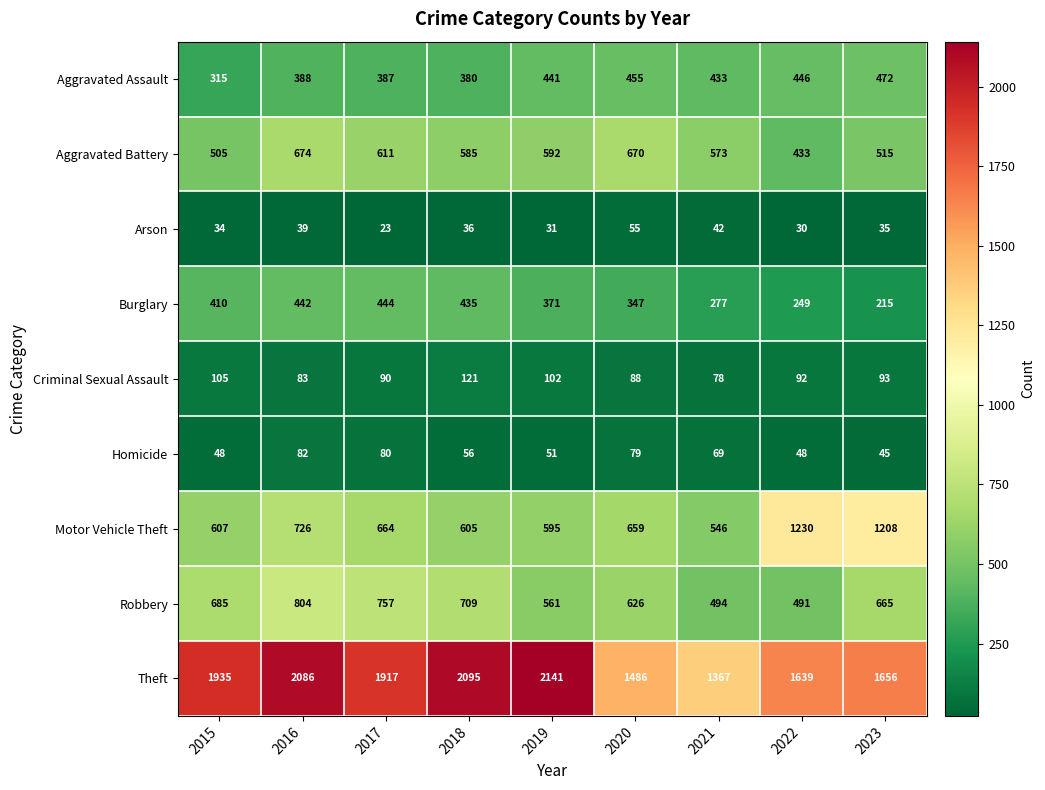

At which category does the chart reach its minimum across all series?

2017